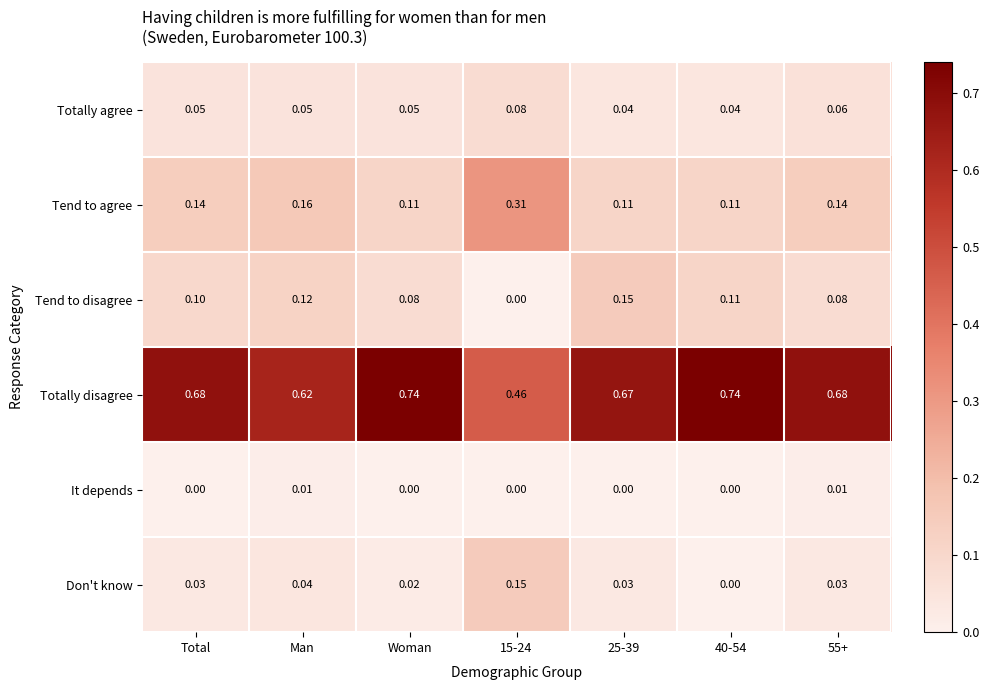

Between Man and 55+, which series saw the biggest shift?

Totally disagree